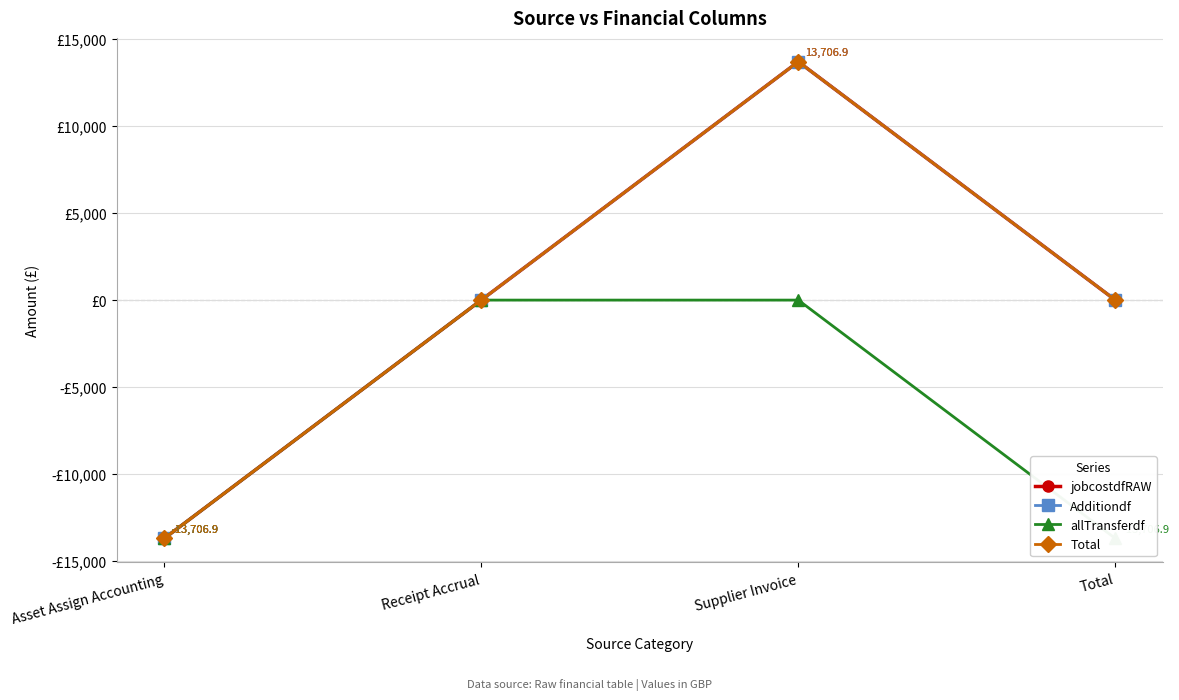

True or false: Additiondf and allTransferdf intersect in this chart.

False